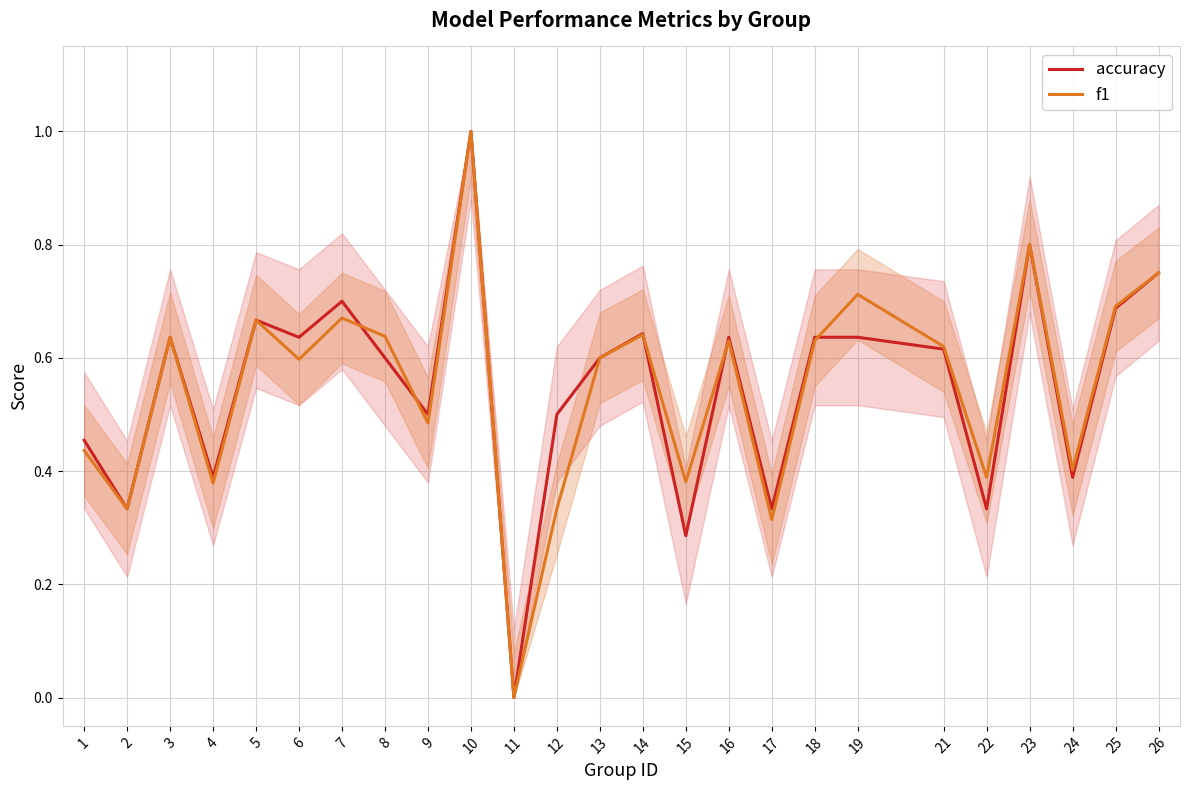

Rank the series at 24 from lowest to highest value.

accuracy, f1